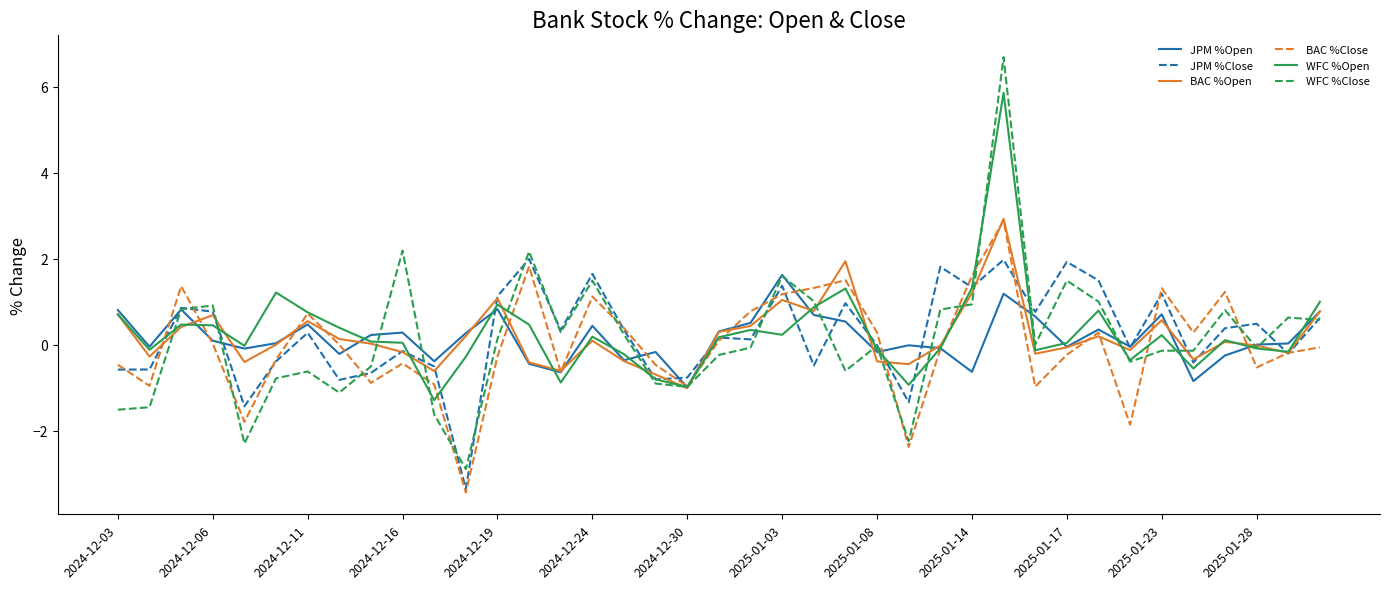

How many lines are shown in the chart?

6